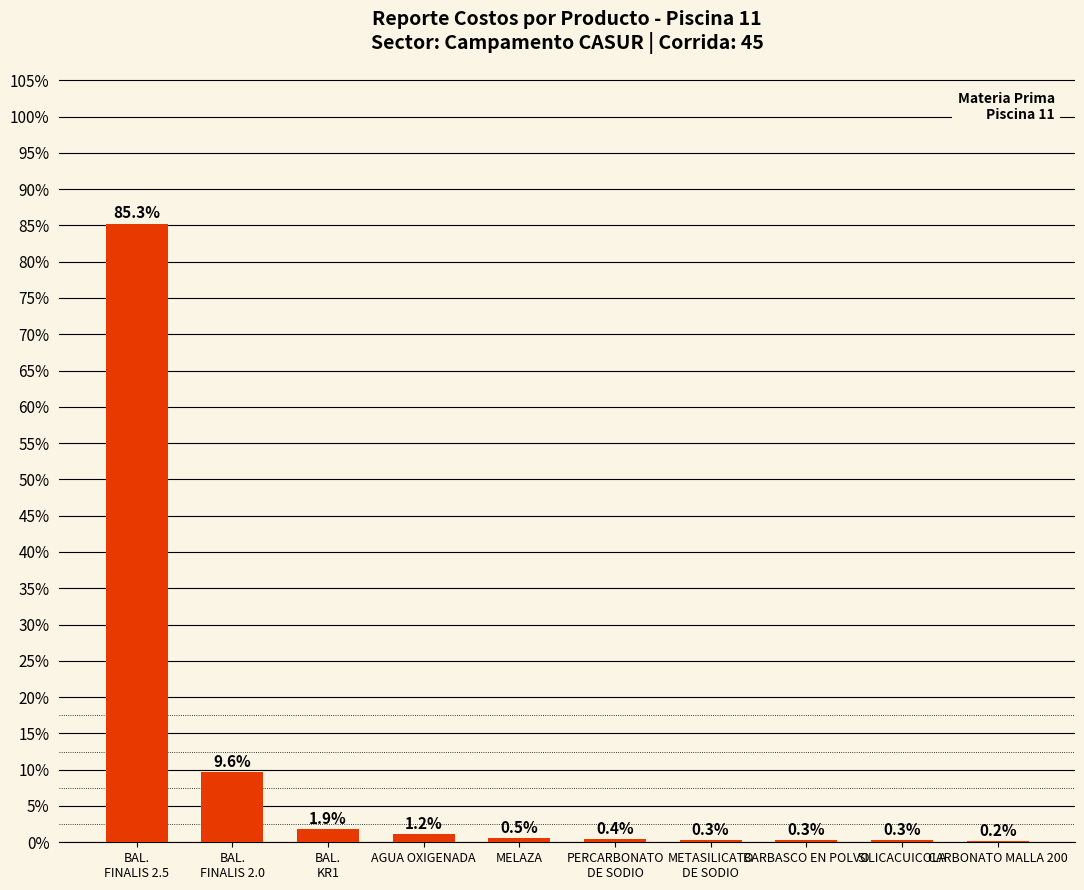

What is the change in value from AGUA OXIGENADA to CARBONATO MALLA 200?

-1.0